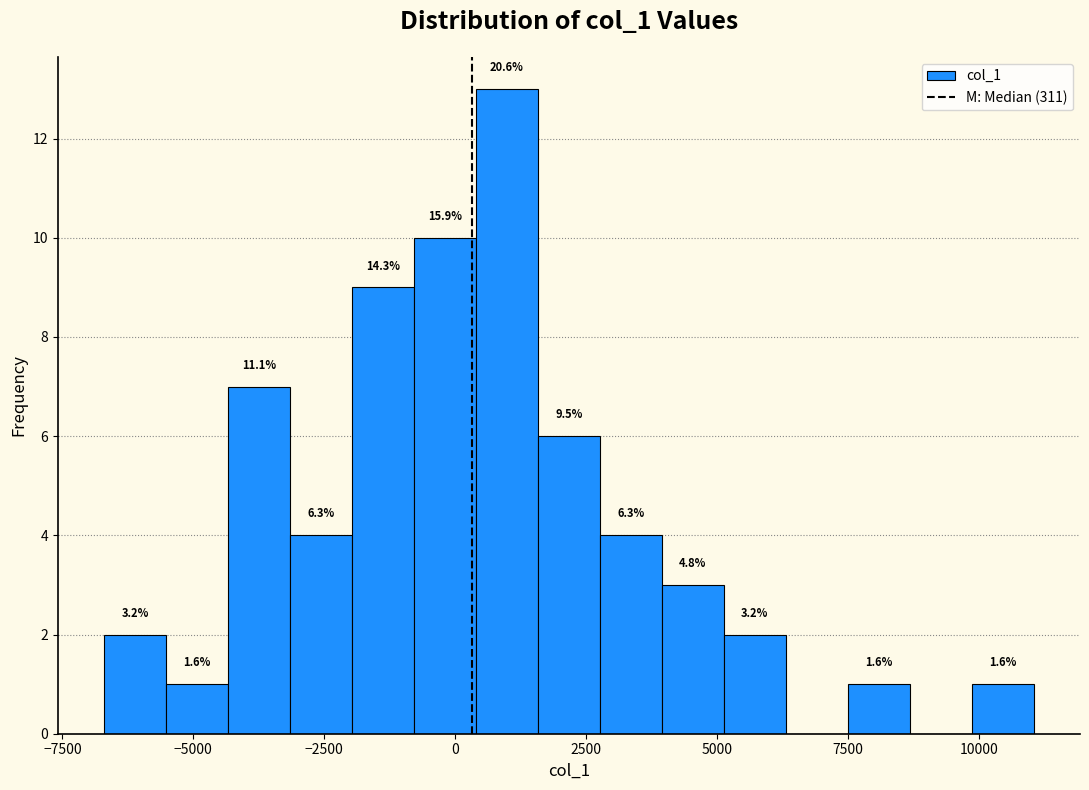

Around what value on the x-axis is the tallest bar? Give the approximate position of its centre, as read against the axis.

1000